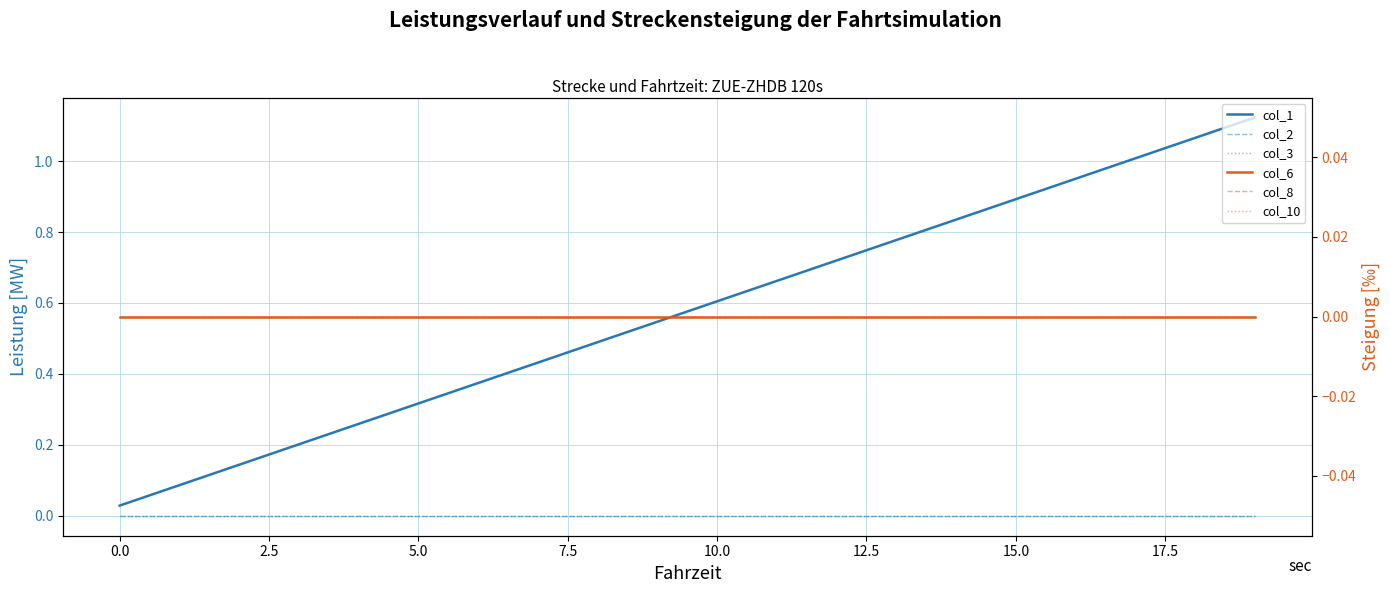

The value of col_3 at 16 is 0.0. True or false?

True